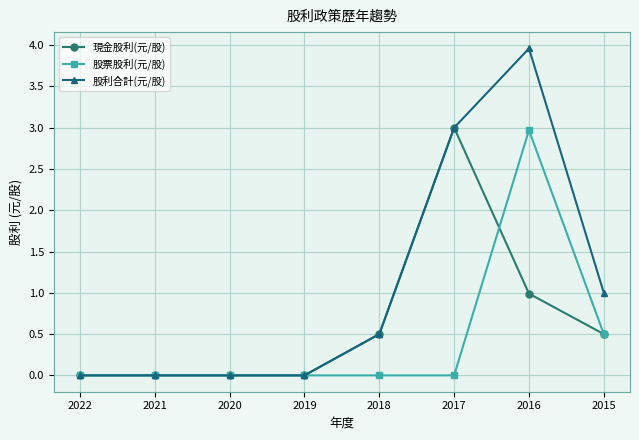

What is the sum of all 現金股利(元/股) values?

5.0